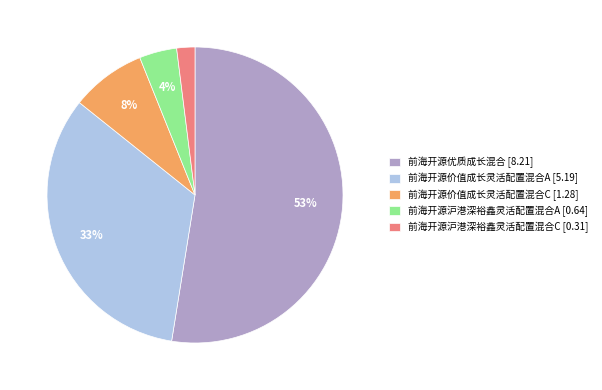

How many slices are in this pie chart?

5